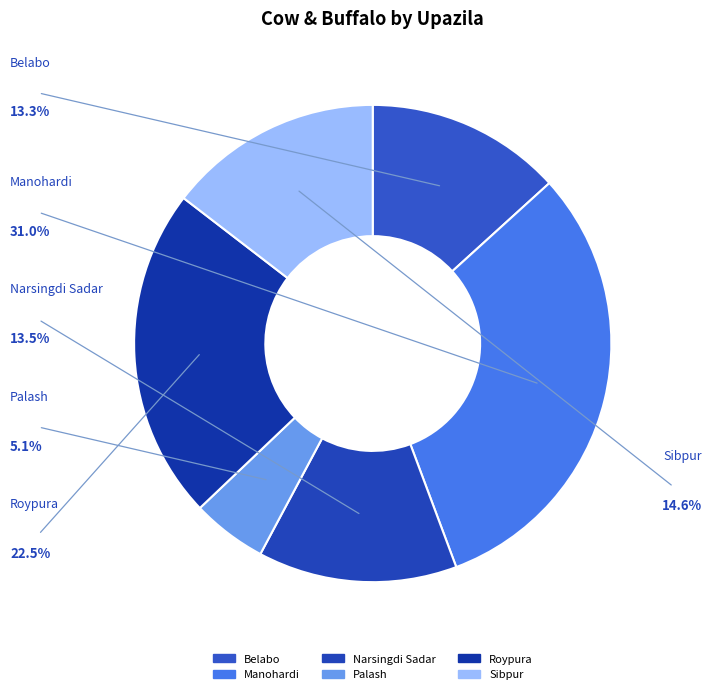

Which slice is the smallest?

Palash